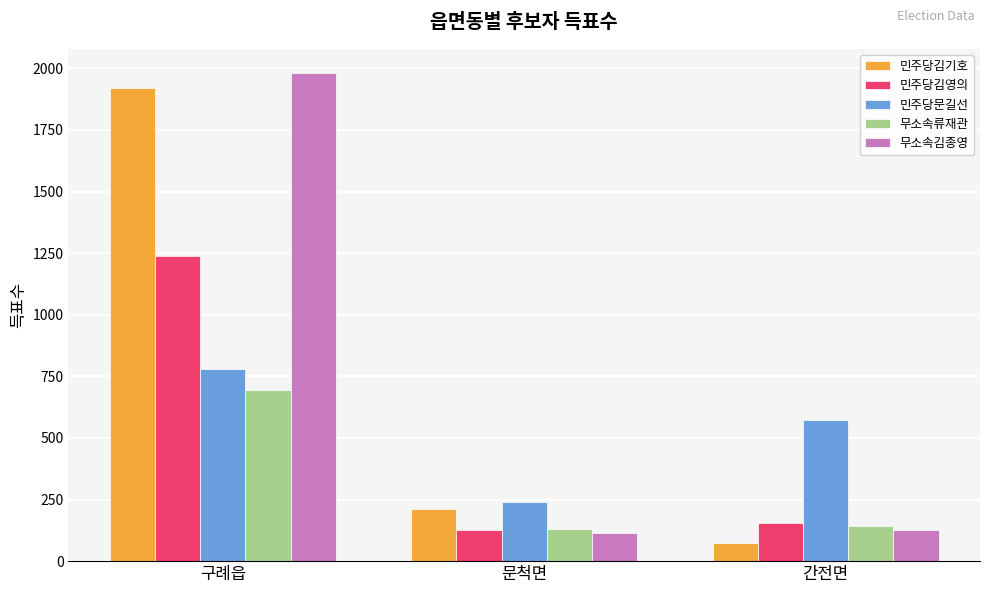

Rank the categories by 민주당김기호 value from lowest to highest.

간전면, 문척면, 구례읍